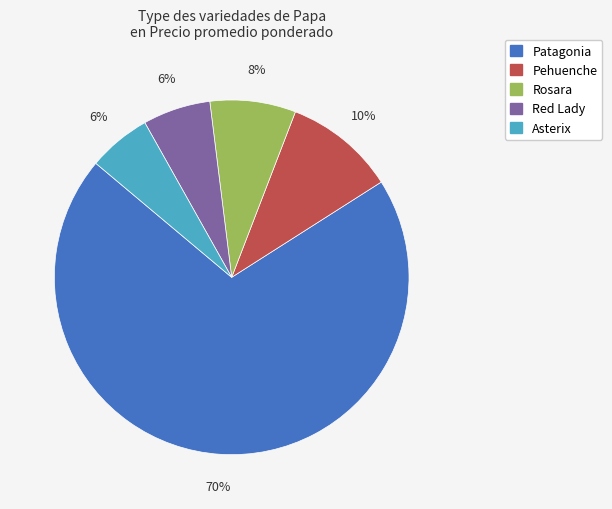

Is there any slice that represents more than half of the pie?

Yes